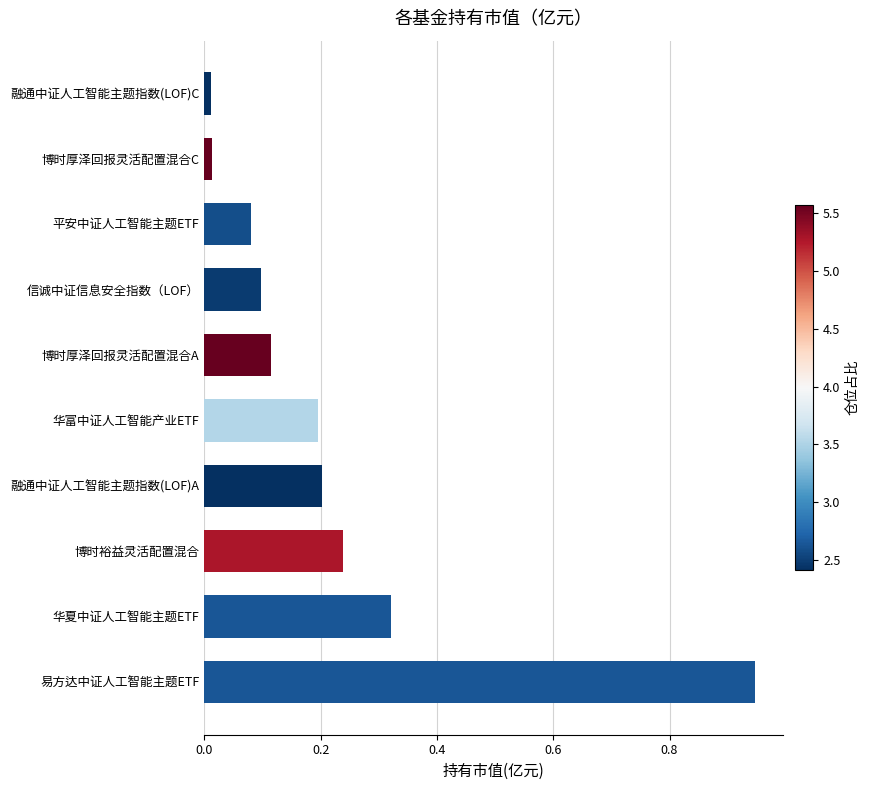

What is the sum of the values at 信诚中证信息安全指数（LOF） and 易方达中证人工智能主题ETF?

1.0